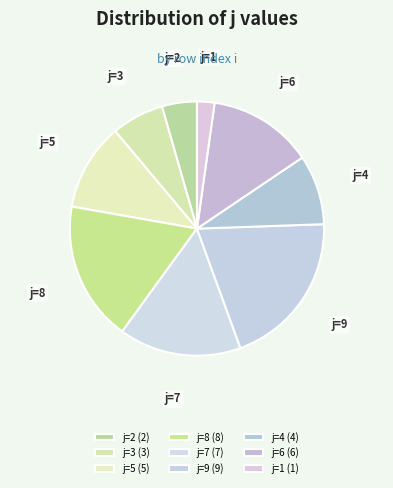

Which slice is the smallest?

j=1 (1)